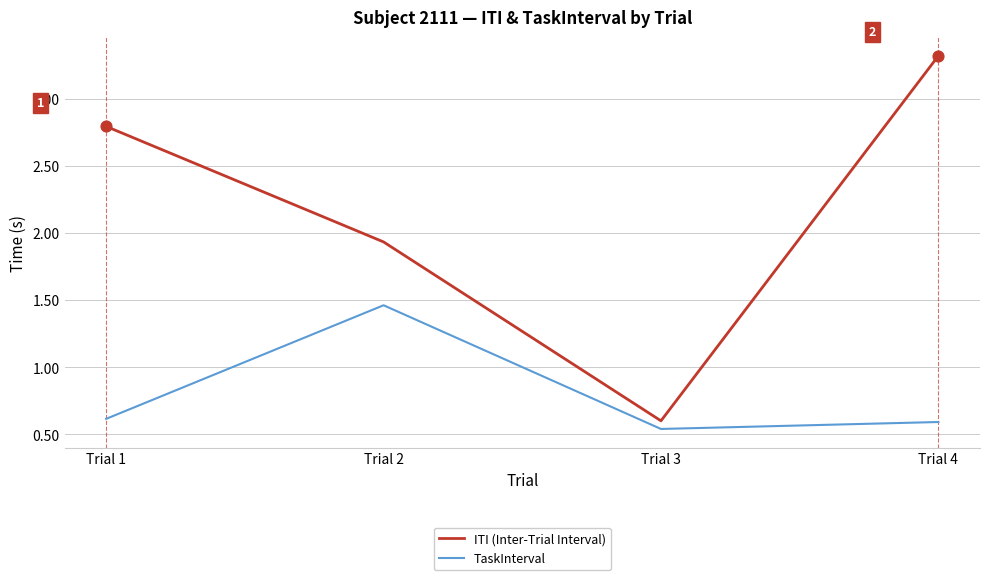

At how many categories does at least one series exceed 1?

3